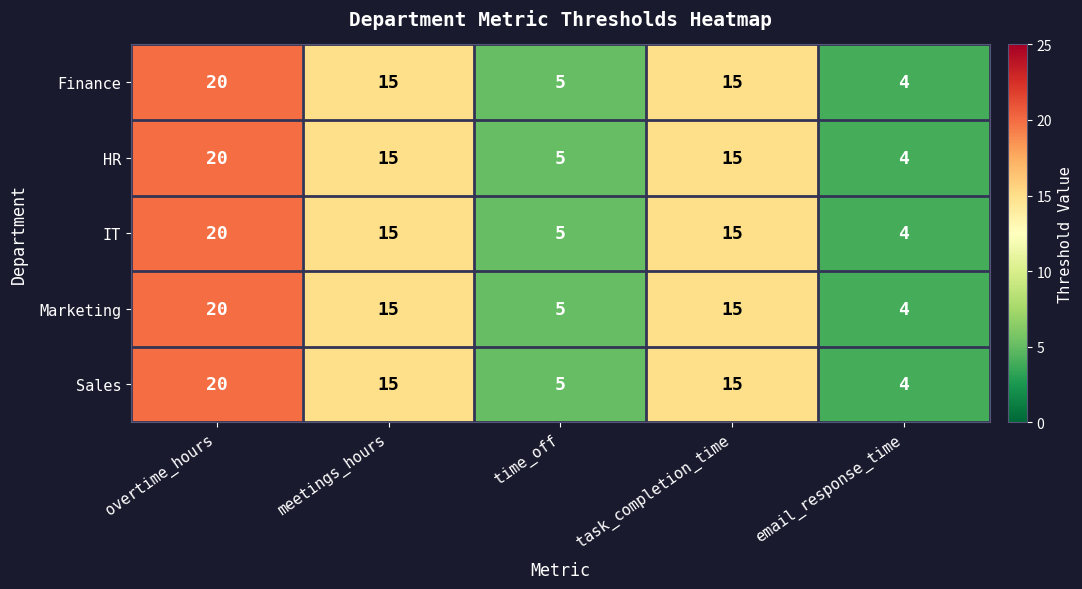

What is the sum of the Finance values at time_off and email_response_time?

9